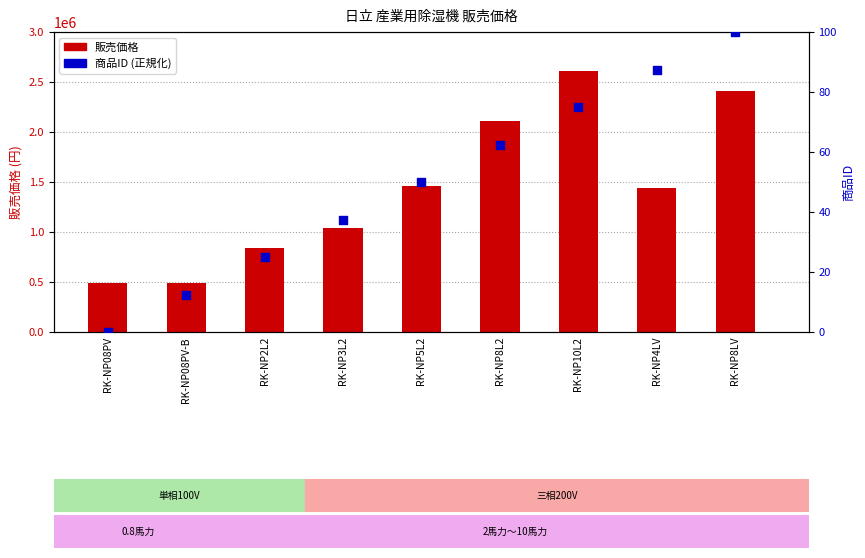

At which category is the sum across all series the highest?

RK-NP10L2